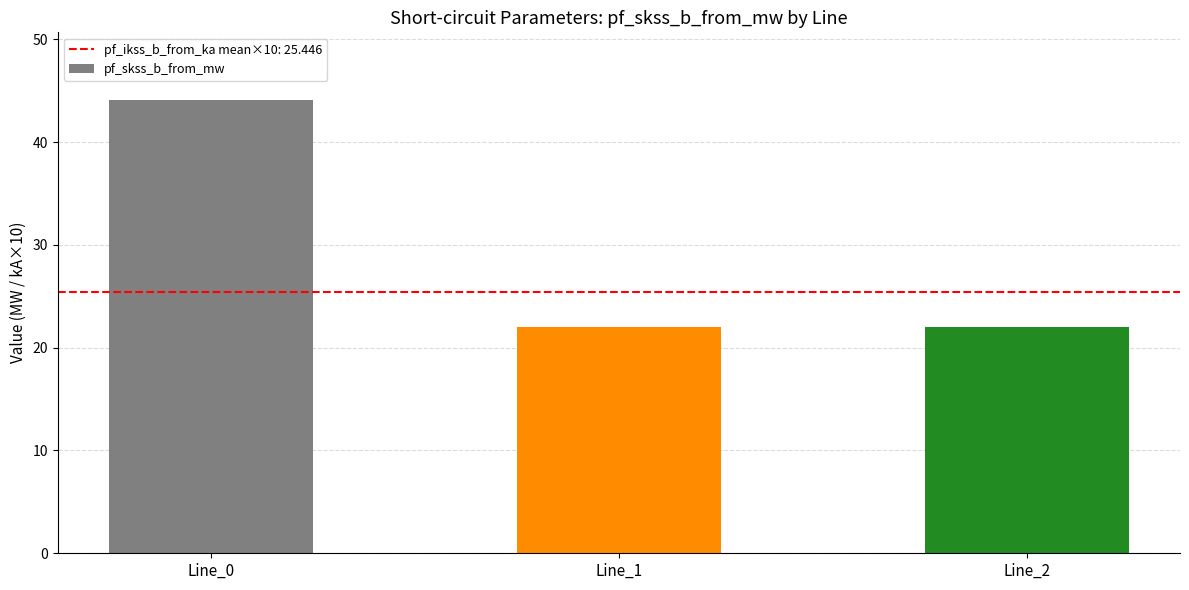

True or false: the data shows 44.1 at Line_0.

True